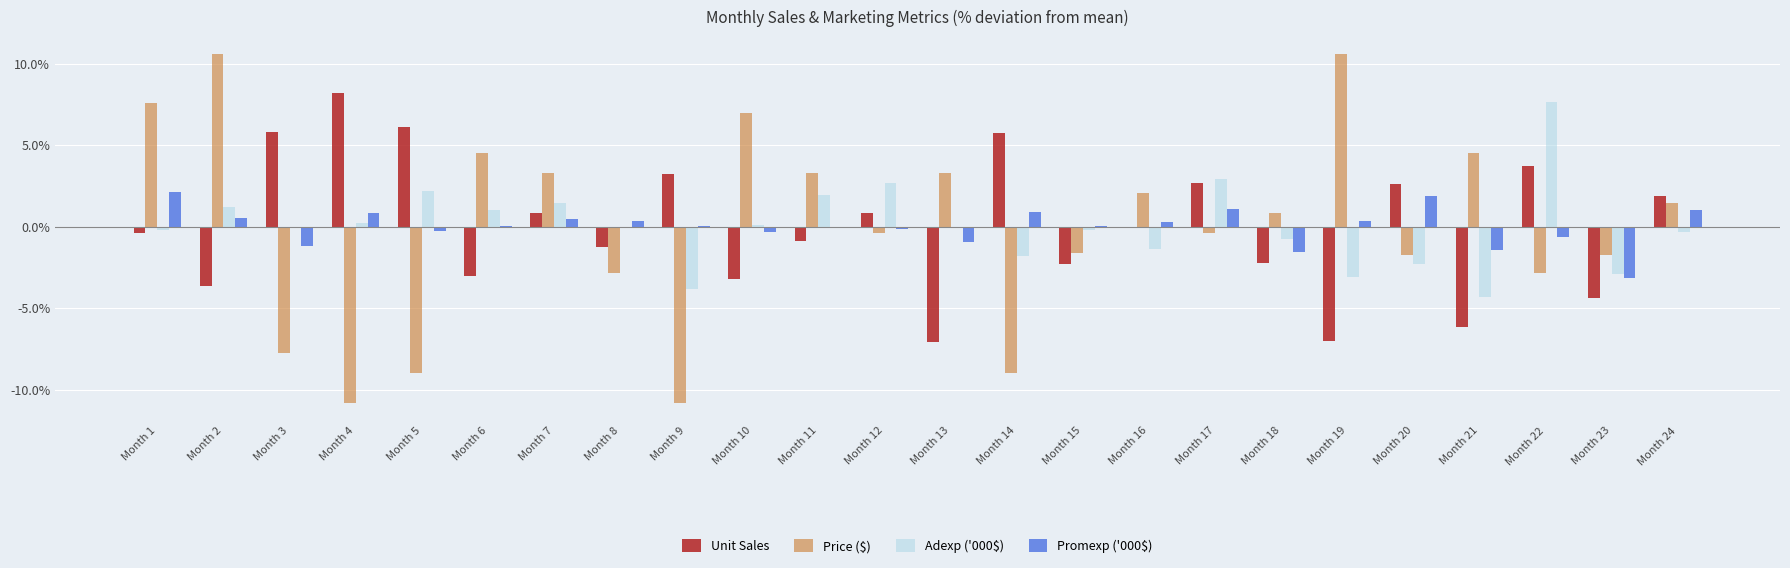

Are the bars horizontal?

No